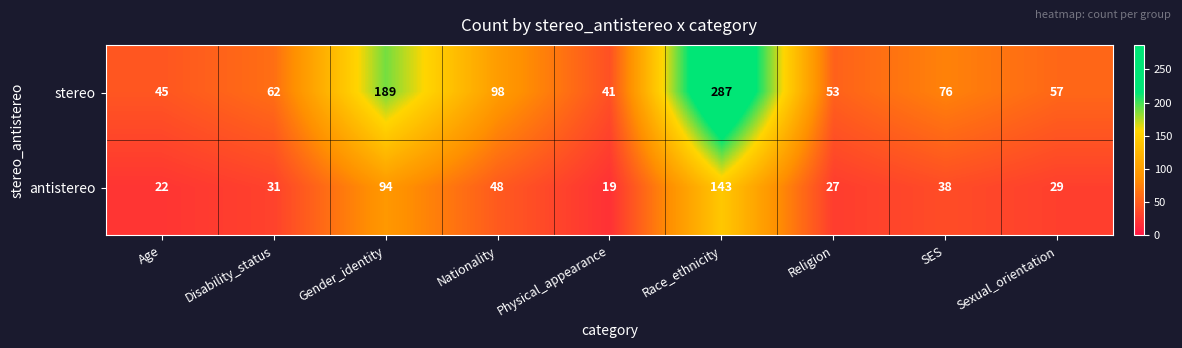

At which category is the sum across all series the highest?

Race_ethnicity